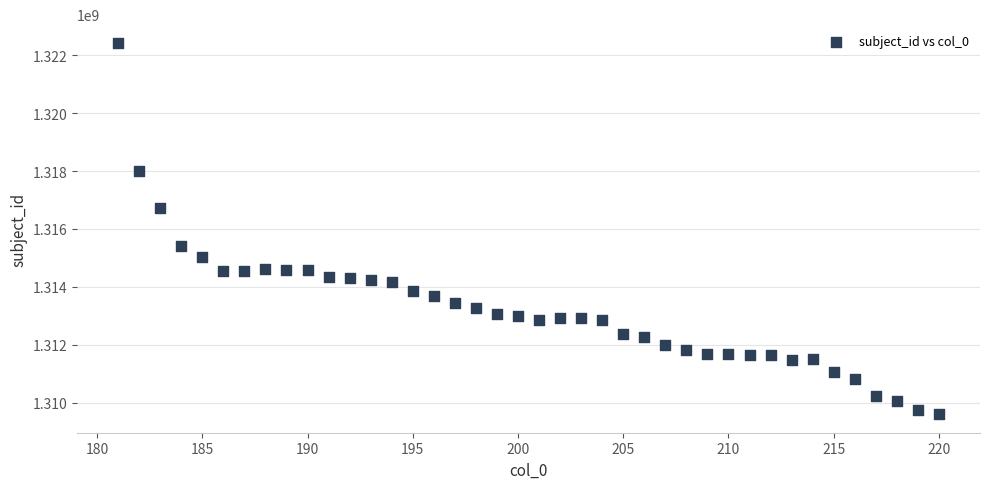

What is the range of X values (max minus min)?

39